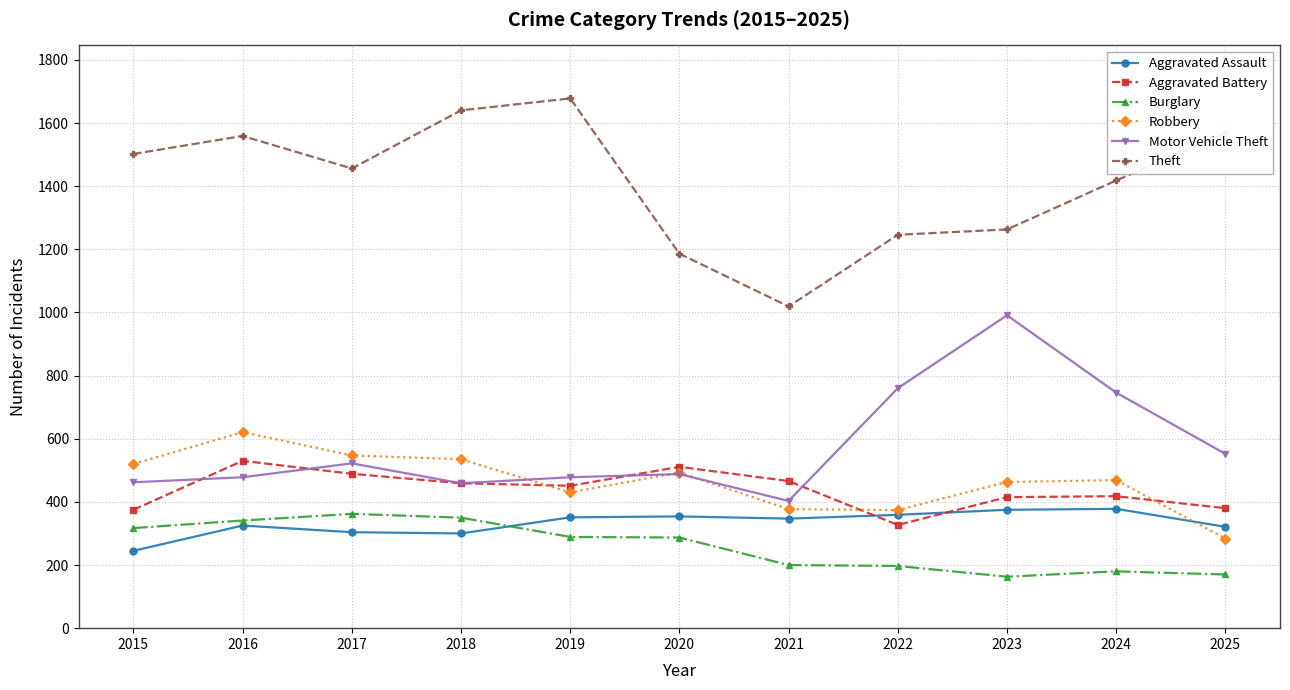

The value of Robbery at 2021 is 377. True or false?

True